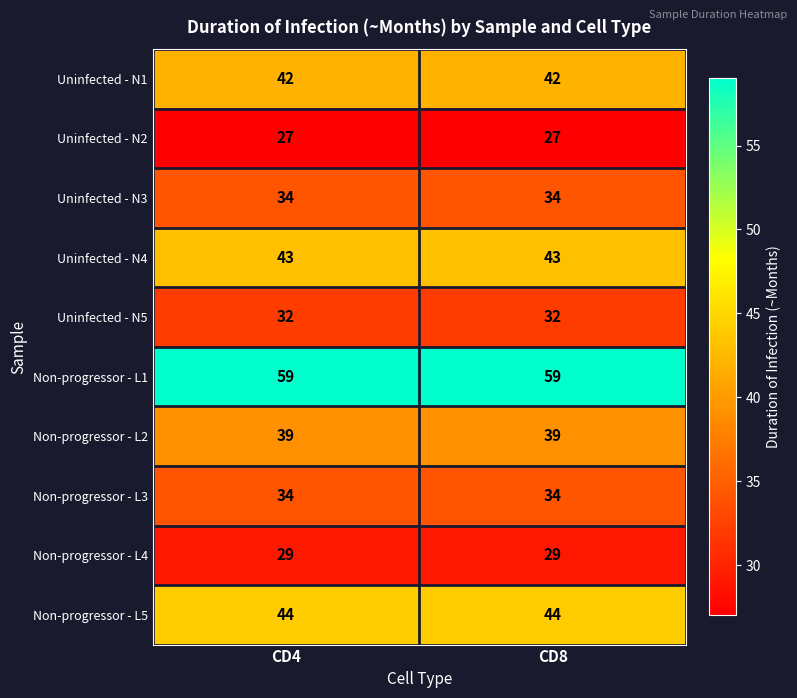

What is the spread (max minus min) of values at CD4?

32